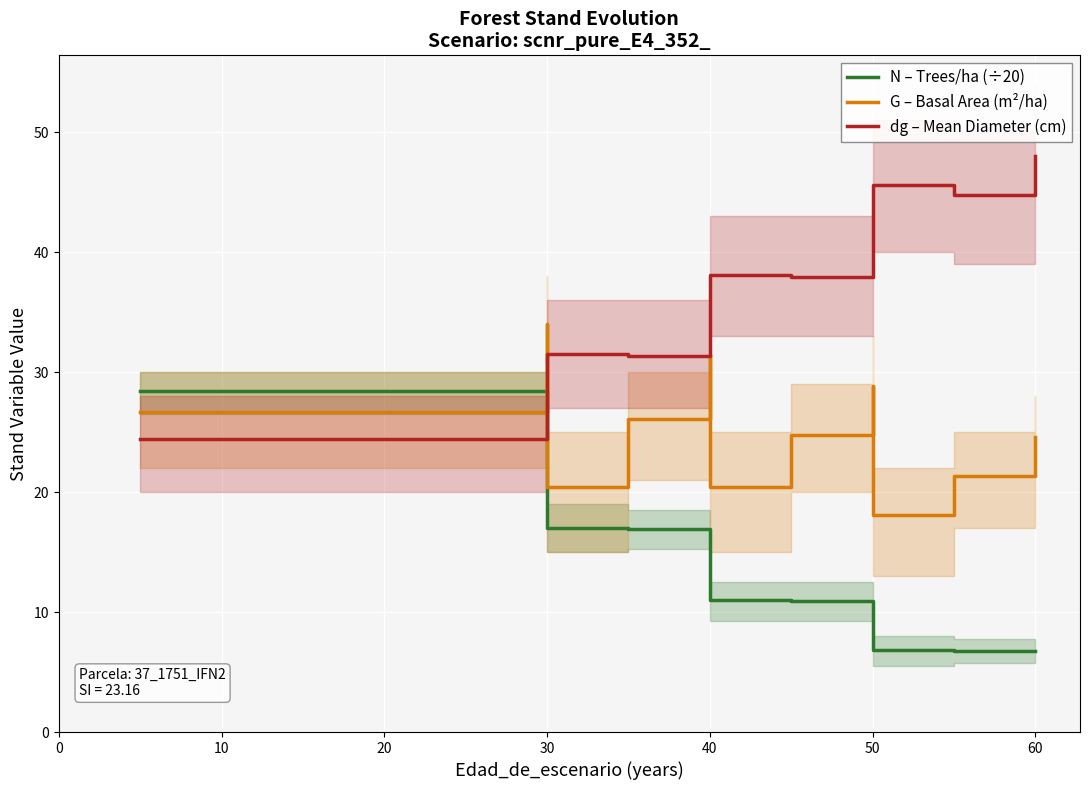

After their last crossing, which series has the higher values: N – Trees/ha (÷20) or dg – Mean Diameter (cm)?

dg – Mean Diameter (cm)